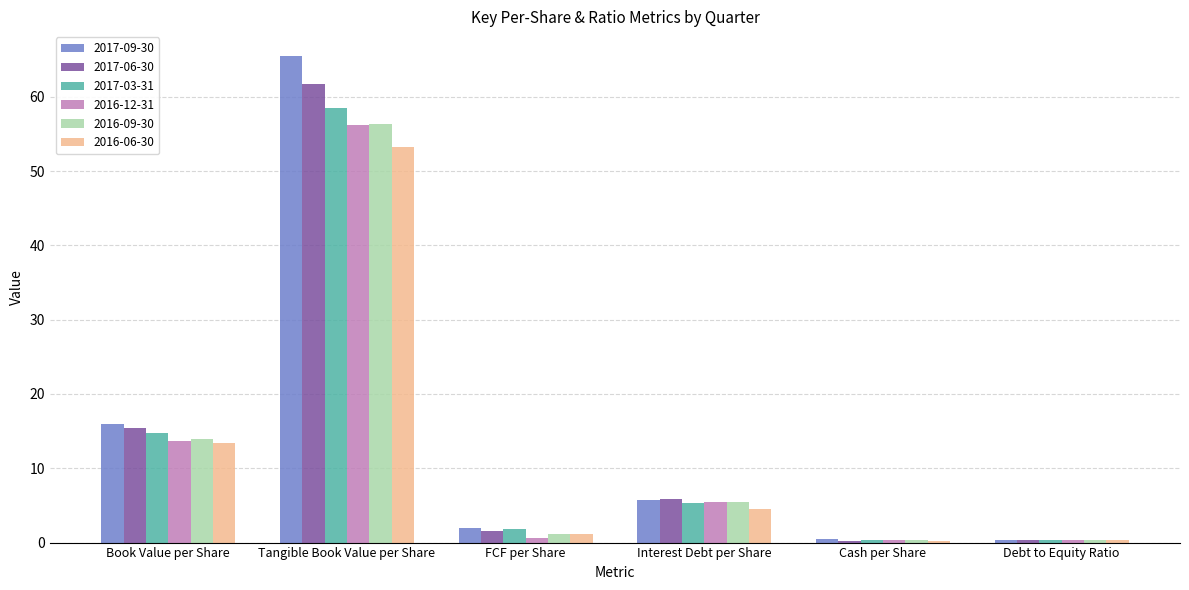

What is the difference between the 2017-06-30 values at Cash per Share and Tangible Book Value per Share?

61.5